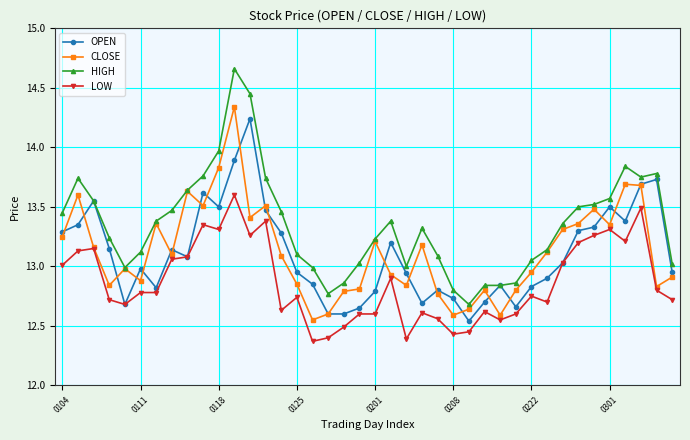

True or false: HIGH has more than 2 interior local peaks.

True